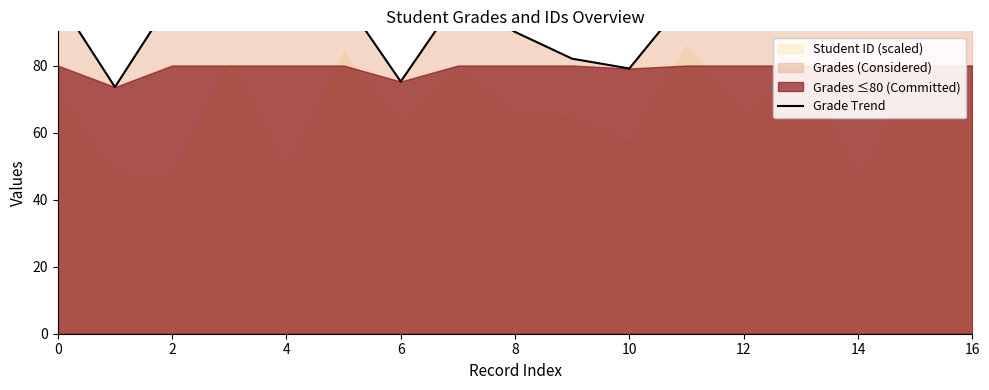

Reading left to right, extract all data points from this chart.

100.0	73.6	100.0	98.1	100.0	100.0	75.2	100.0	90.0	82.0	79.1	100.0	100.0	100.0	100.0	100.0	93.5